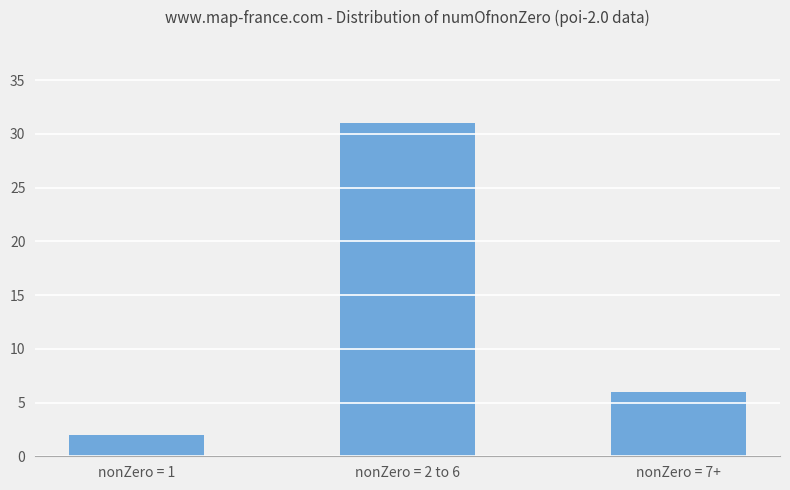

Reading left to right, what are all the values shown in this chart?

nonZero = 1=2	nonZero = 2 to 6=31	nonZero = 7+=6